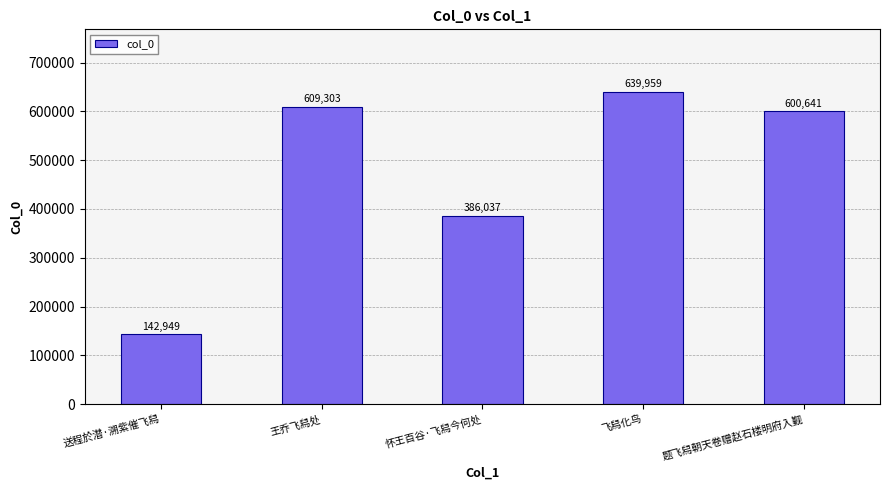

True or false: the data shows 1006952 at 王乔飞舄处.

False